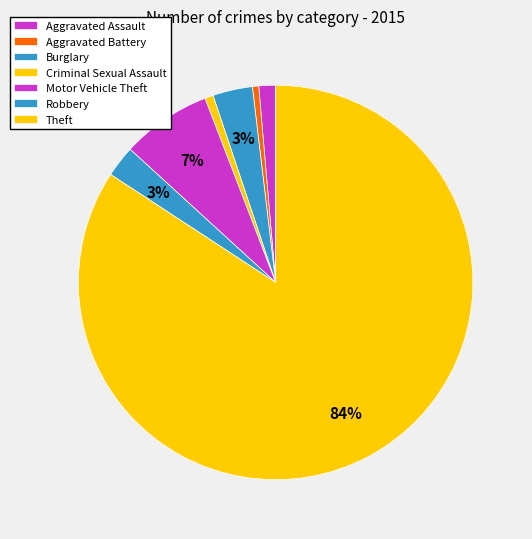

Rank the categories by value from highest to lowest.

Theft, Motor Vehicle Theft, Burglary, Robbery, Aggravated Assault, Criminal Sexual Assault, Aggravated Battery